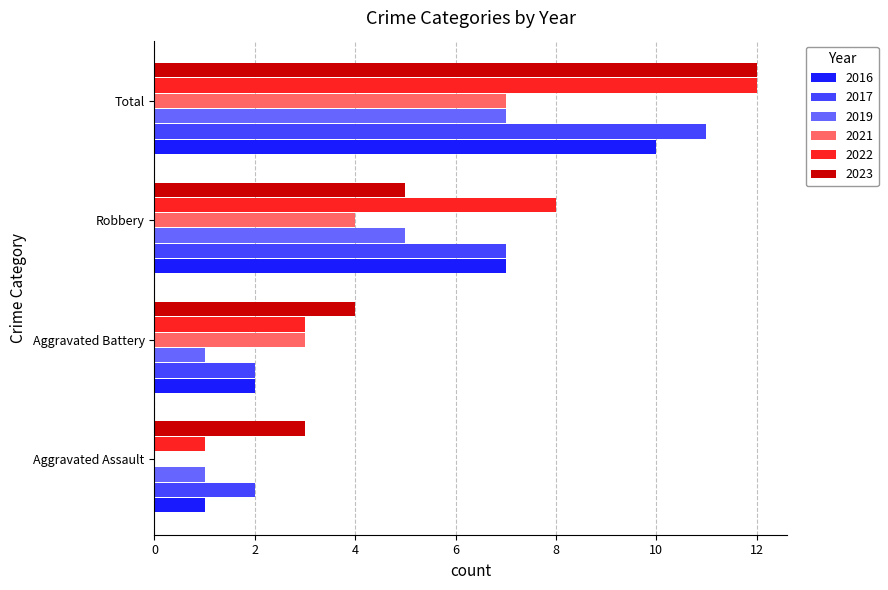

What is the total value across all series at Total?

59